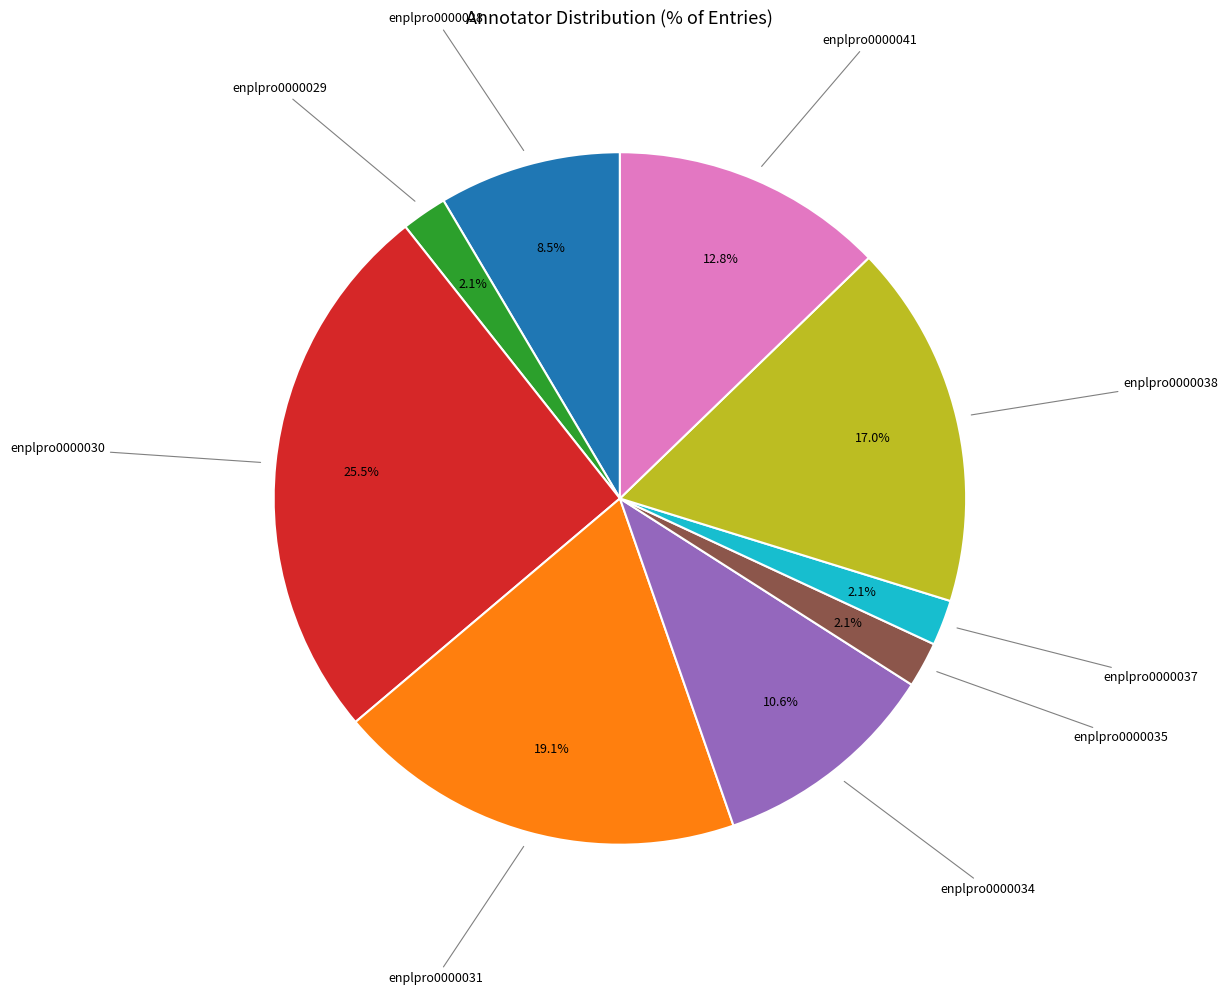

The enplpro0000041 slice represents 13% of the pie. True or false?

True